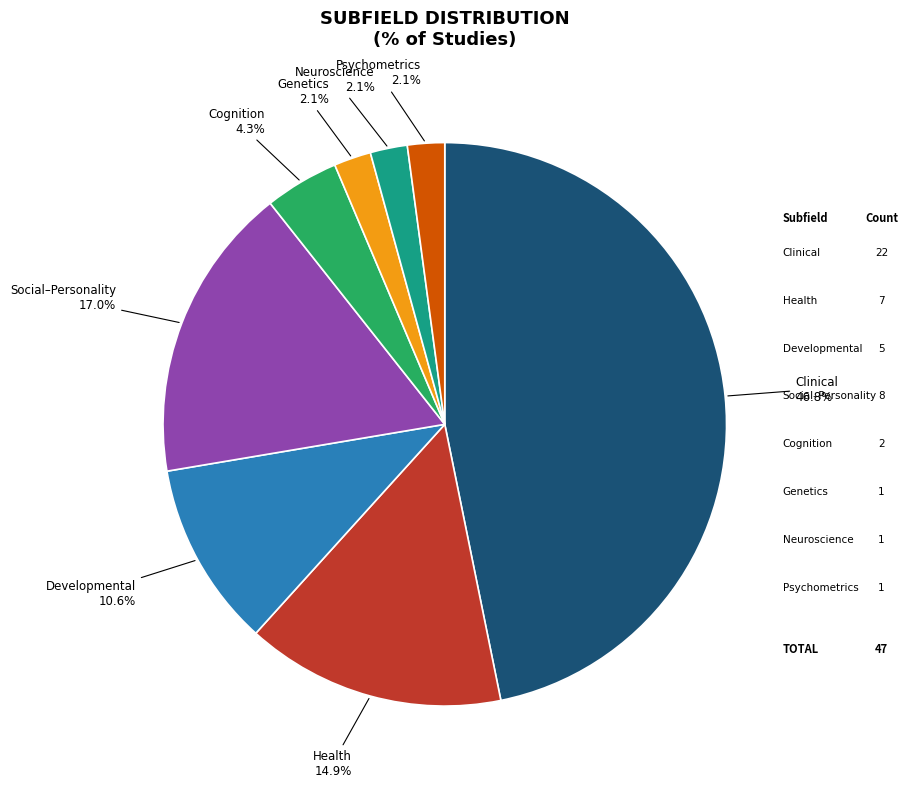

Does any single category account for the majority?

No